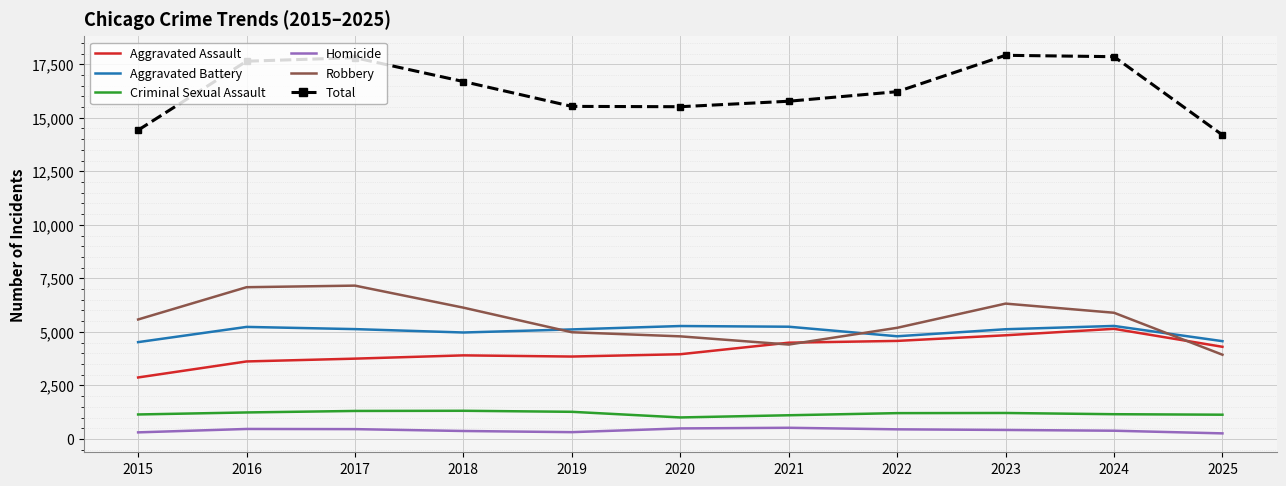

True or false: Aggravated Assault has a value of 1217 at 2016.

False